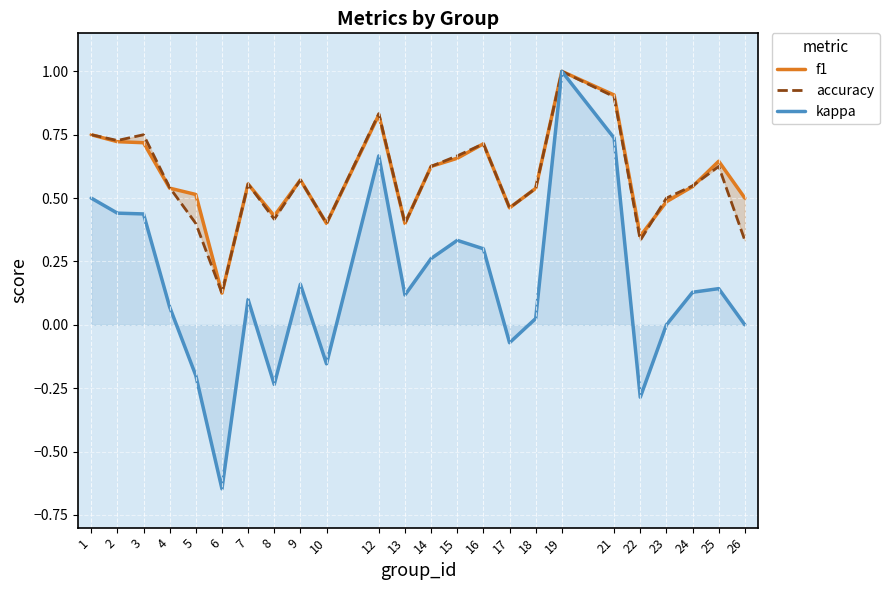

What is the spread (max minus min) of values at 1?

0.2